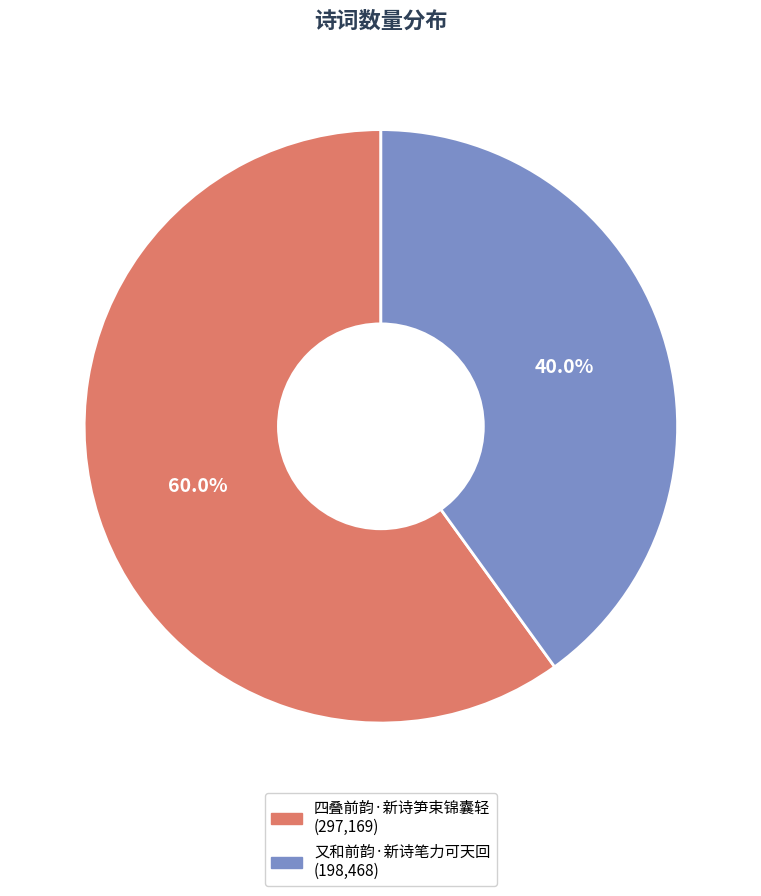

Rank the categories by value from highest to lowest.

四叠前韵·新诗笋束锦囊轻, 又和前韵·新诗笔力可天回